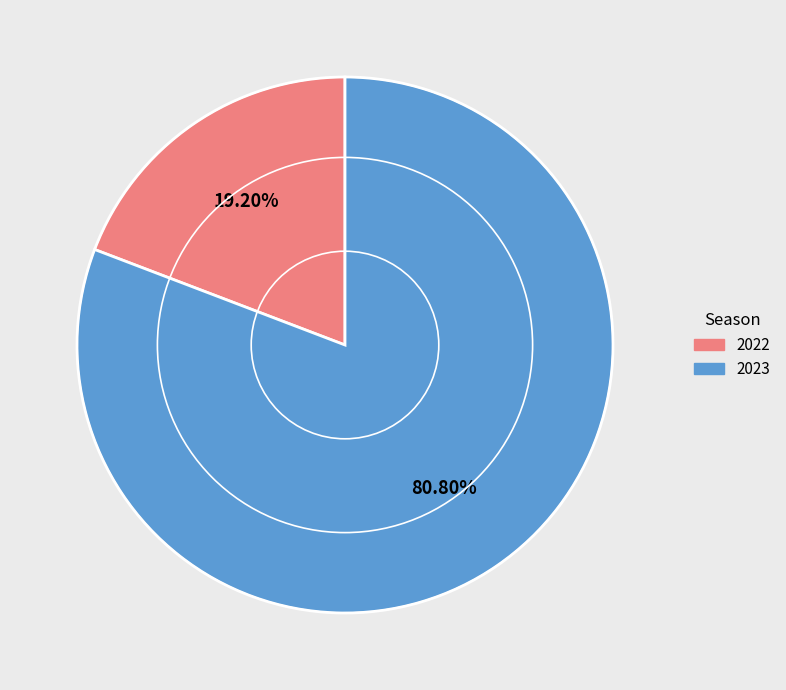

How many segments does this pie chart have?

2